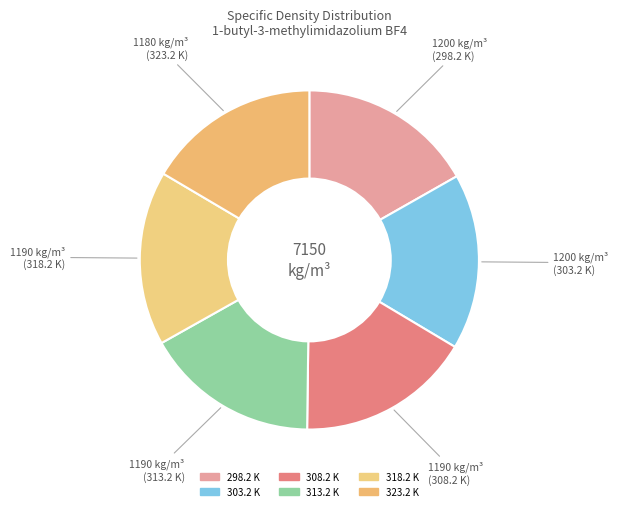

Between 298.2 K and 313.2 K, which is larger?

298.2 K